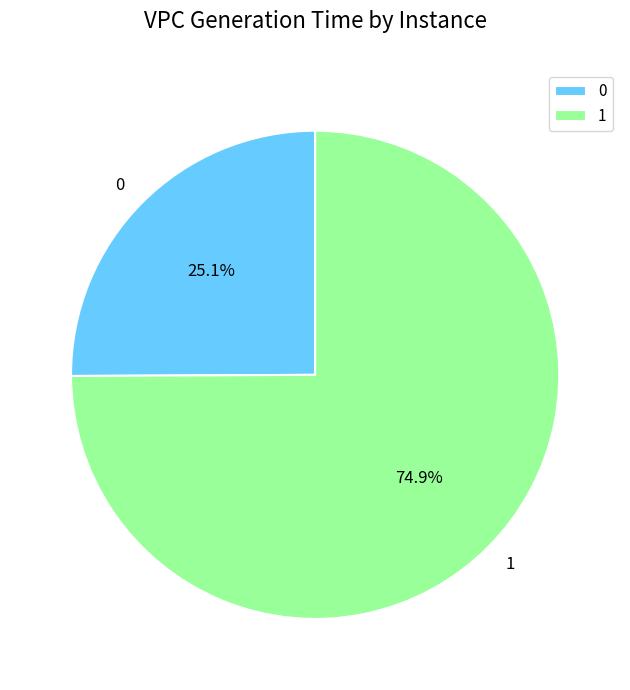

Which slice is the largest?

1